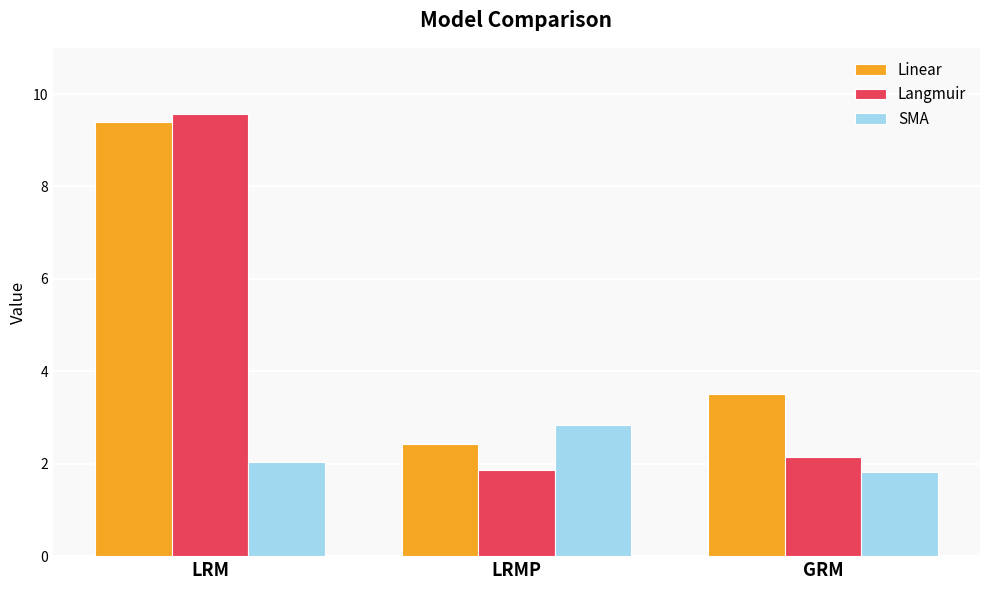

The value of SMA at LRM is 0.9. True or false?

False